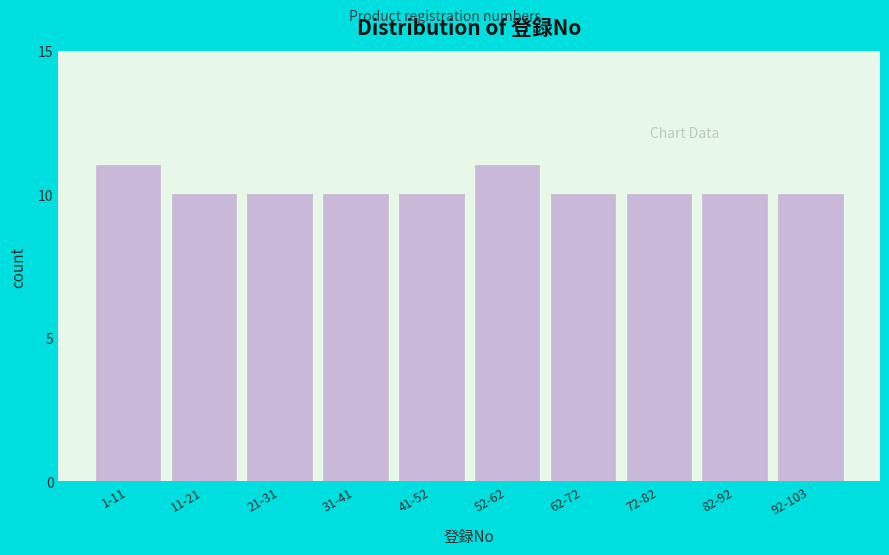

Reading left to right, transcribe all the data shown in this chart.

1-11=11	11-21=10	21-31=10	31-41=10	41-52=10	52-62=11	62-72=10	72-82=10	82-92=10	92-103=10